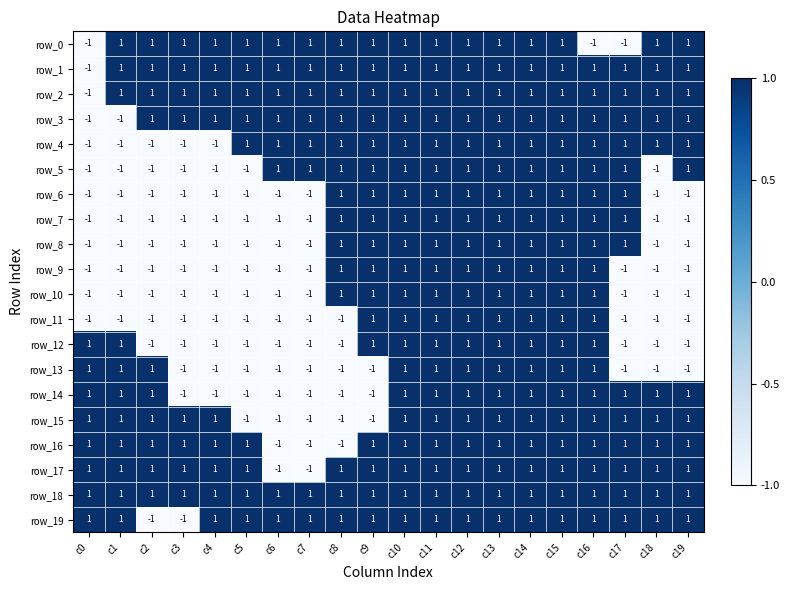

The row_7 series shows 1 at c9. True or false?

True